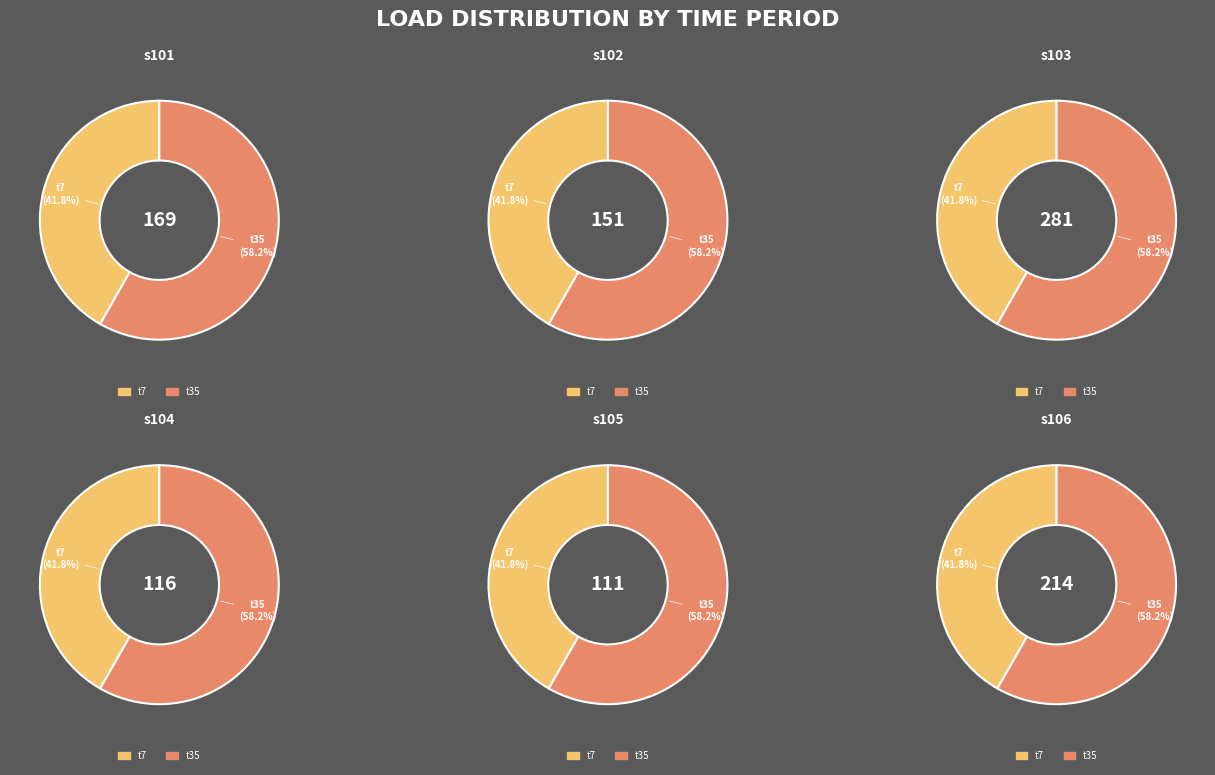

What percentage do t7 and t35 together represent?

100.0%